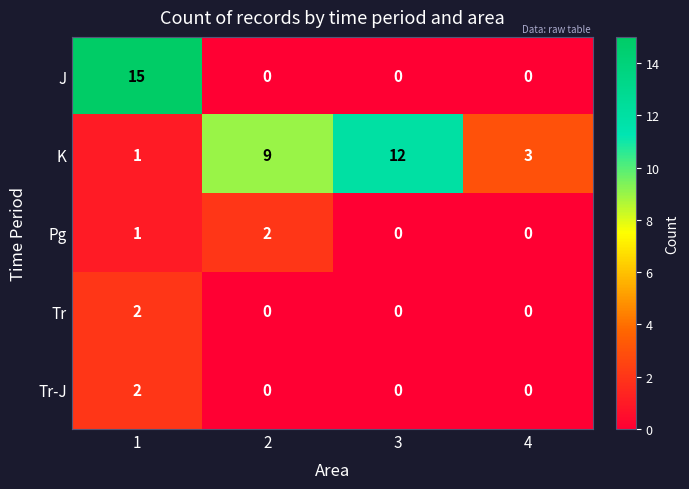

Which series has the largest total across all categories?

K